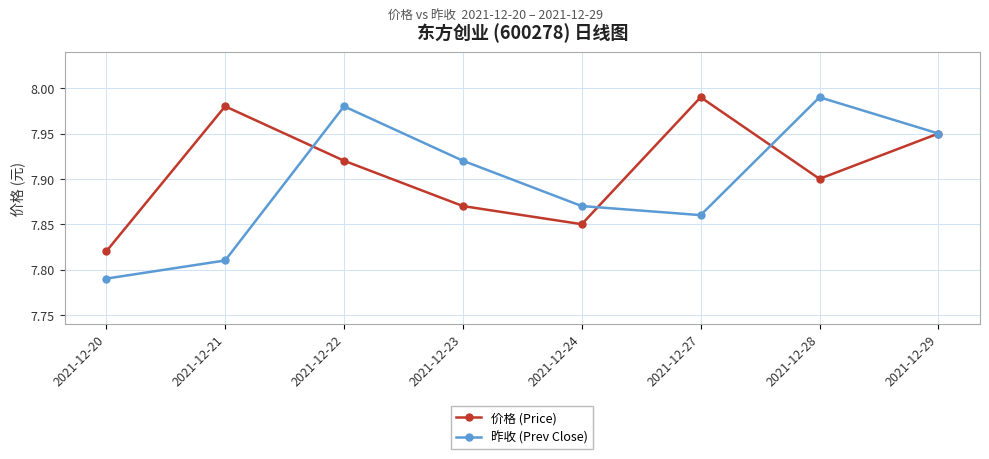

Which label corresponds to the smallest value in the chart?

2021-12-20